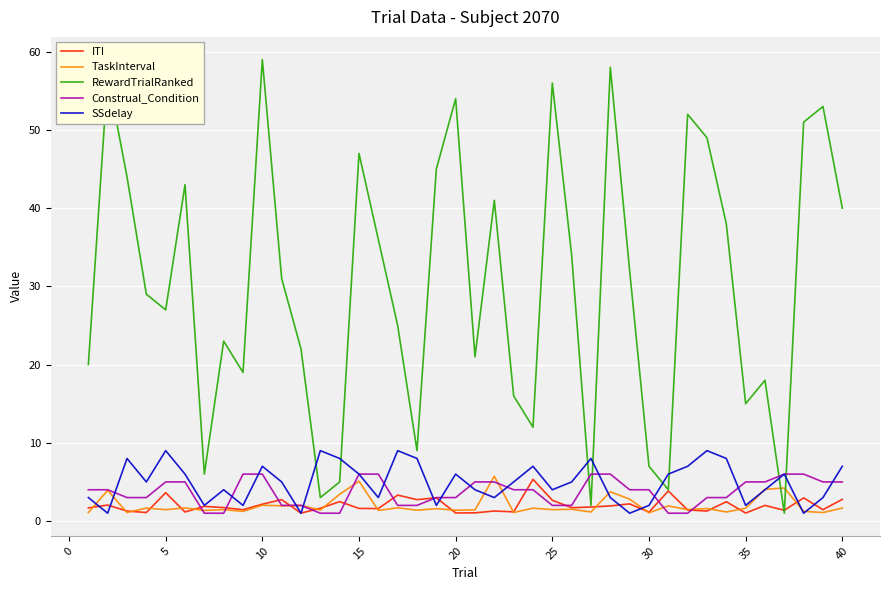

Which series has the largest total across all categories?

RewardTrialRanked